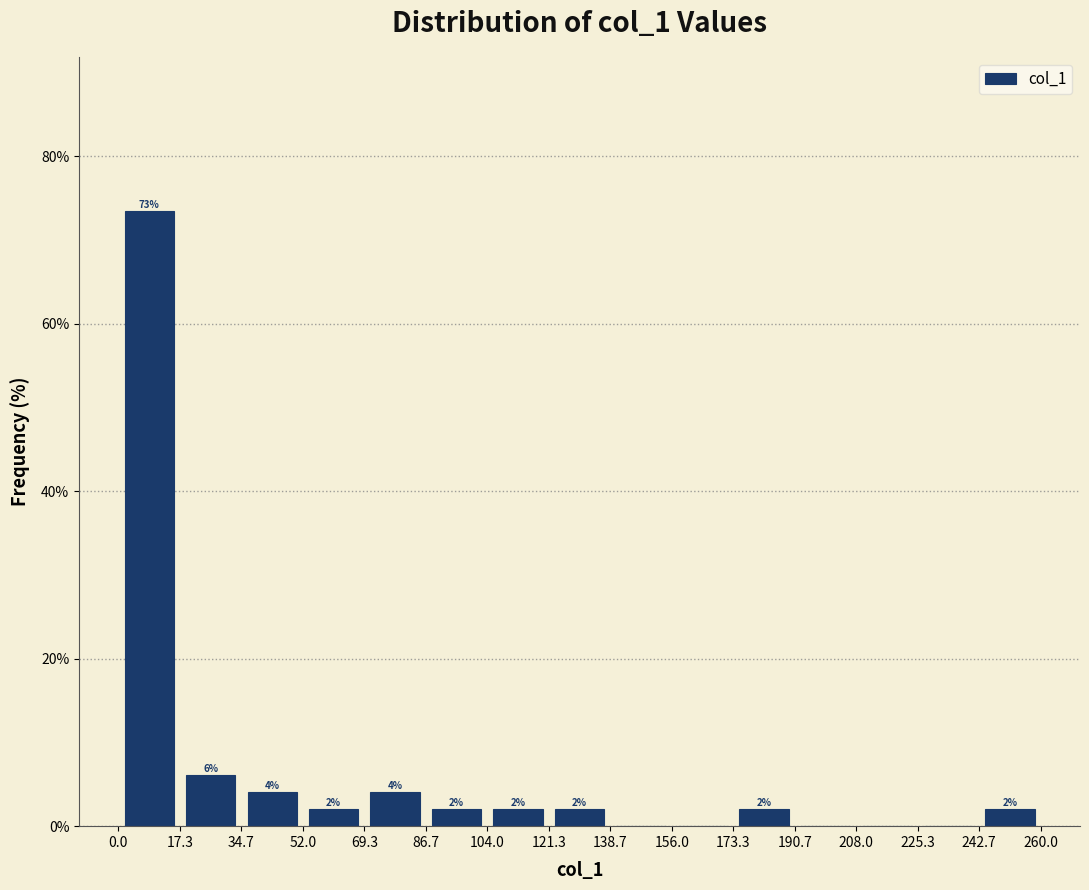

Which range on the x-axis has the tallest bar?

0.0 to 17.3